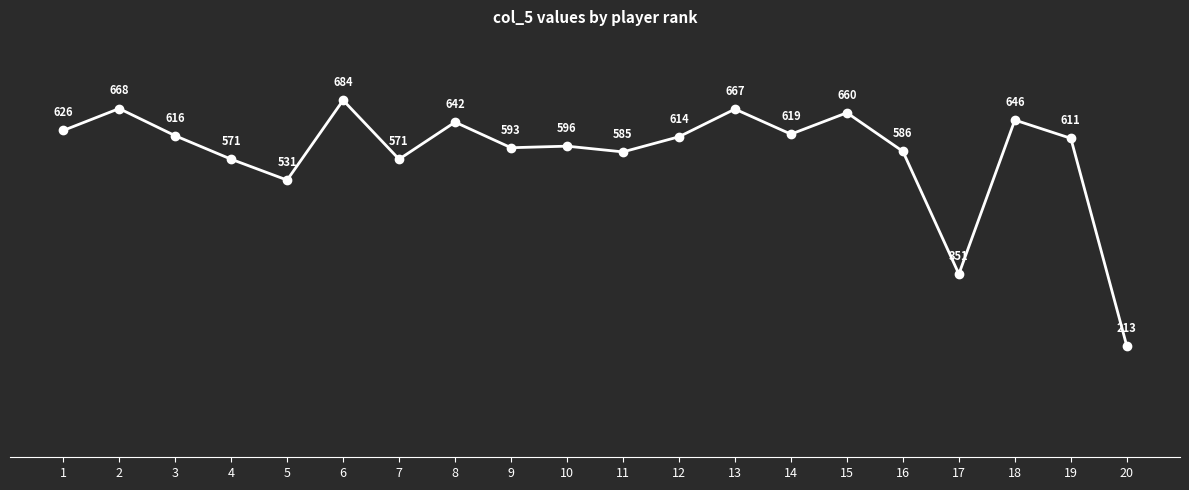

Reading left to right, extract all data points from this chart.

1=626	2=668	3=616	4=571	5=531	6=684	7=571	8=642	9=593	10=596	11=585	12=614	13=667	14=619	15=660	16=586	17=351	18=646	19=611	20=213